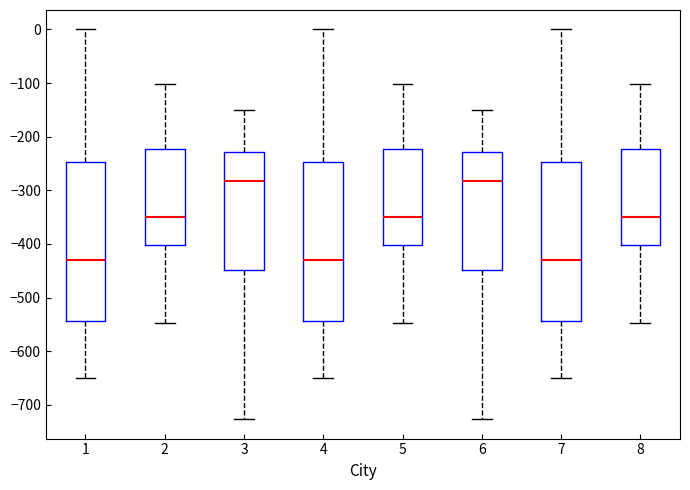

Reading left to right, transcribe this box plot: for each box, give where its median line is, the range the box spans, and where its two whiskers end, as read against the y-axis. The values are not printed on the chart, so give them approximately, as read against the axis.

1: median -430, box -540 to -250, whiskers -650 to 0
2: median -350, box -400 to -220, whiskers -550 to -100
3: median -280, box -450 to -230, whiskers -730 to -150
4: median -430, box -540 to -250, whiskers -650 to 0
5: median -350, box -400 to -220, whiskers -550 to -100
6: median -280, box -450 to -230, whiskers -730 to -150
7: median -430, box -540 to -250, whiskers -650 to 0
8: median -350, box -400 to -220, whiskers -550 to -100